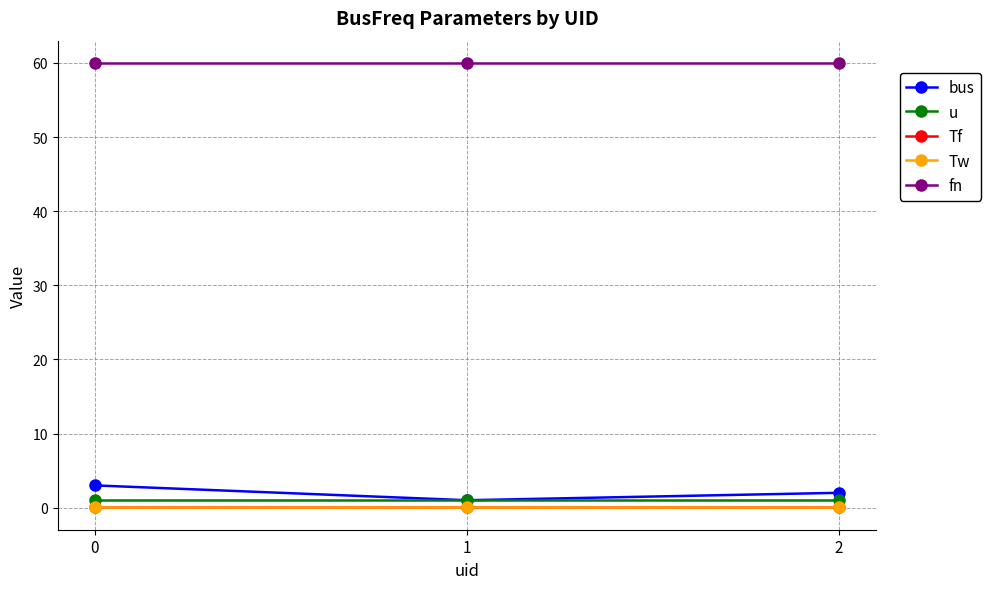

Reading left to right, transcribe all the data shown in this chart.

bus: 0=3.0	1=1.0	2=2.0
u: 0=1.0	1=1.0	2=1.0
Tf: 0=0.0	1=0.0	2=0.0
Tw: 0=0.0	1=0.0	2=0.0
fn: 0=60.0	1=60.0	2=60.0